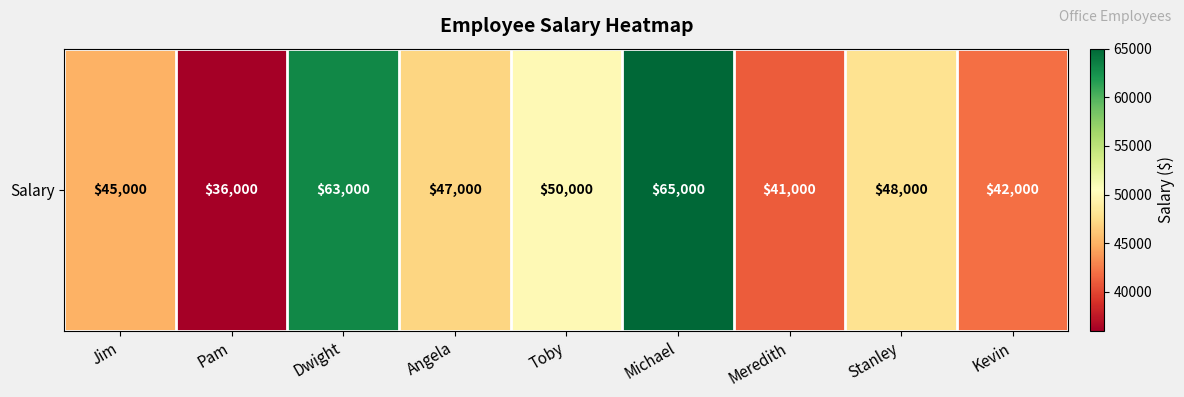

What is the change in value from Michael to Stanley?

-17000